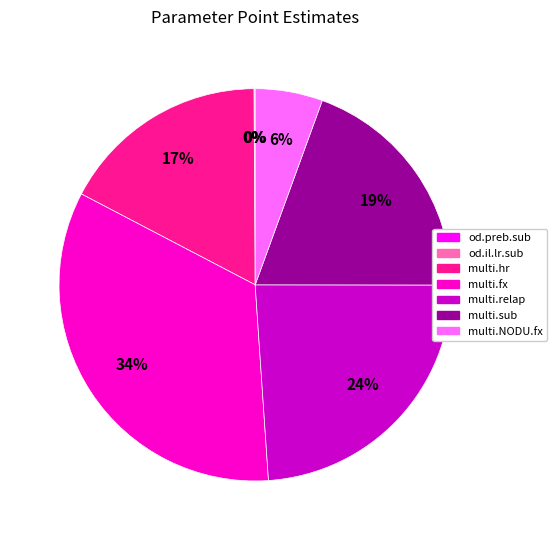

Does multi.relap account for over 50% of the chart?

No